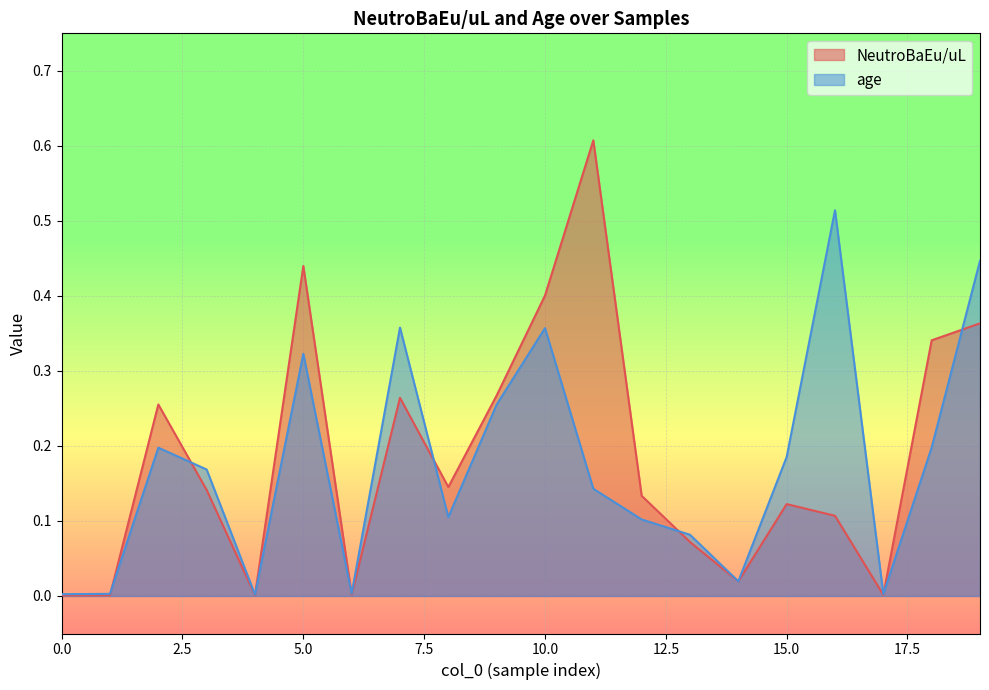

Reading left to right, transcribe all the data shown in this chart.

NeutroBaEu/uL: 0.0	0.0	0.3	0.1	0.0	0.4	0.0	0.3	0.1	0.3	0.4	0.6	0.1	0.1	0.0	0.1	0.1	0.0	0.3	0.4
age: 0.0	0.0	0.2	0.2	0.0	0.3	0.0	0.4	0.1	0.3	0.4	0.1	0.1	0.1	0.0	0.2	0.5	0.0	0.2	0.4